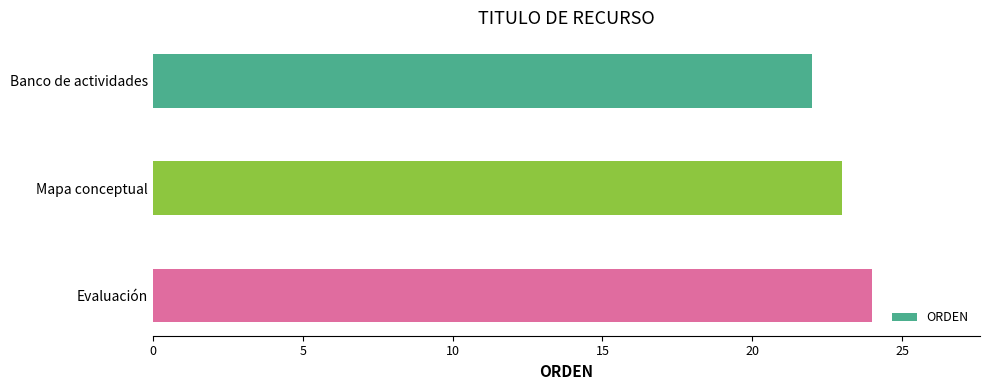

At which category does the chart reach its peak across all series?

Evaluación